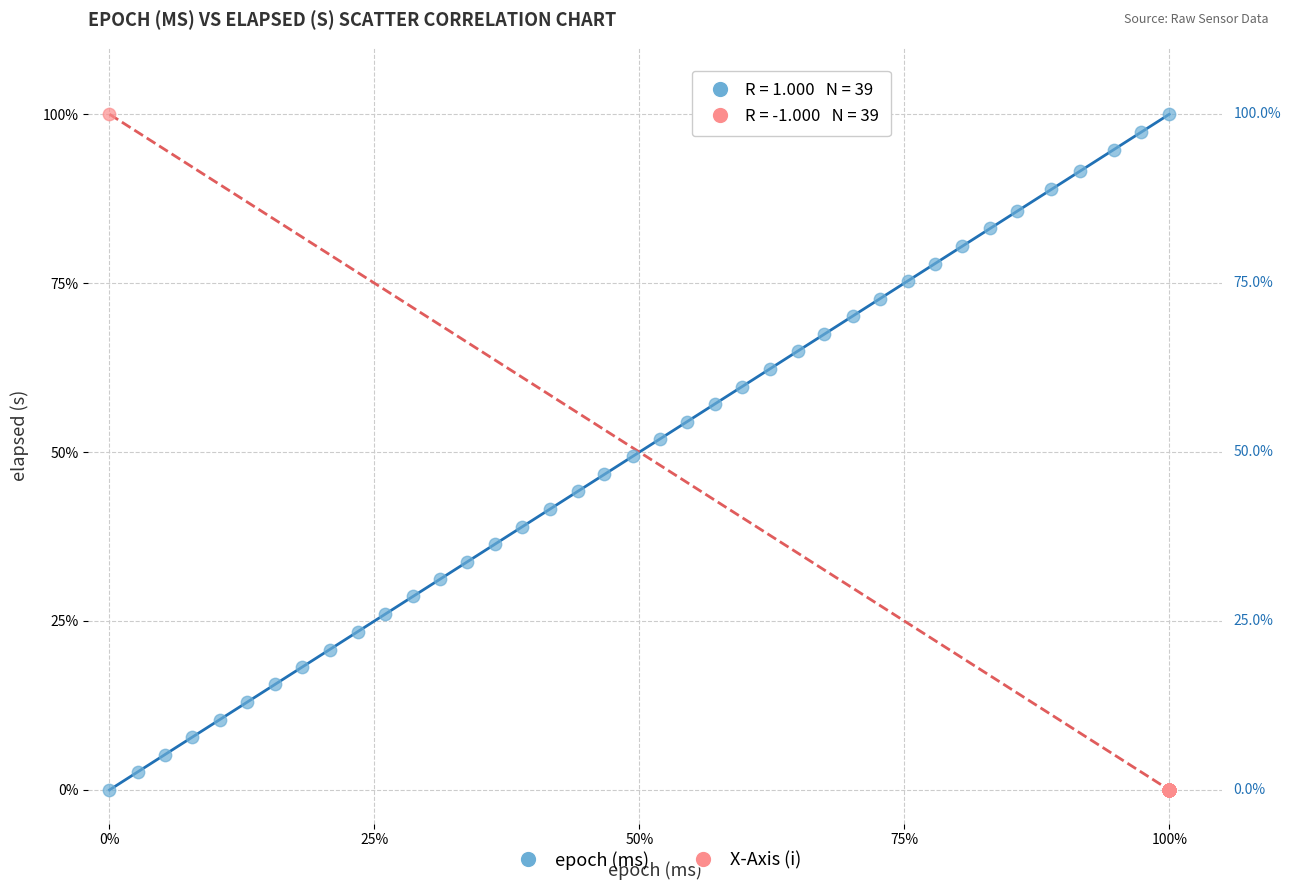

What are all the series names shown in the legend?

epoch (ms), X-Axis (i)